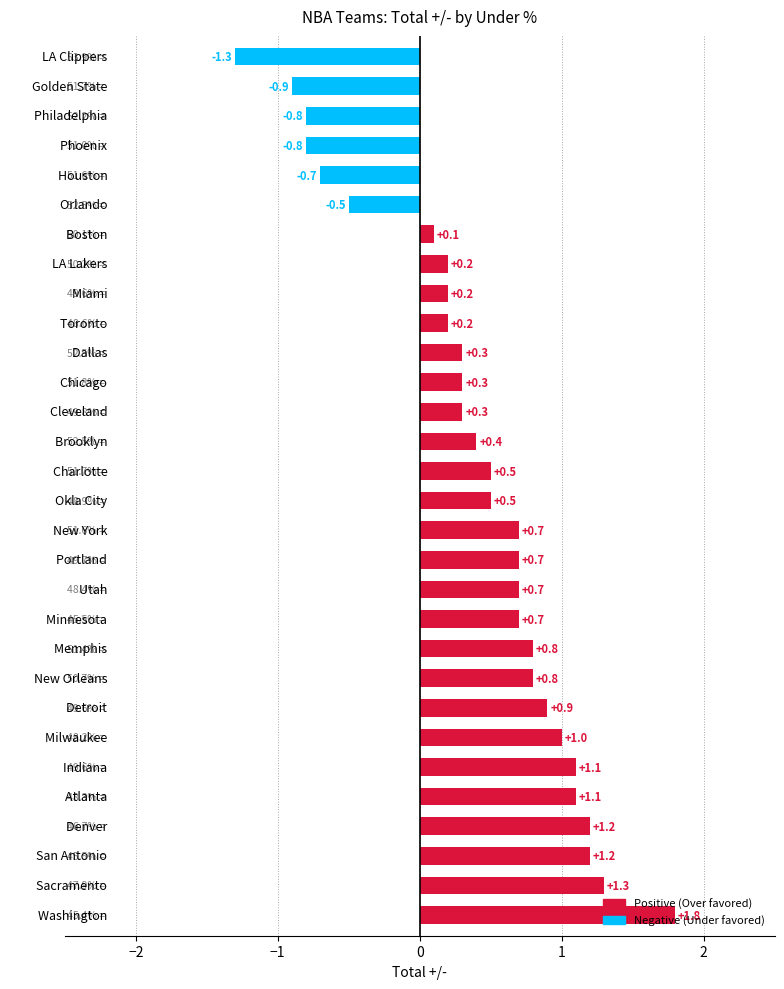

What is the smallest value displayed?

-1.3